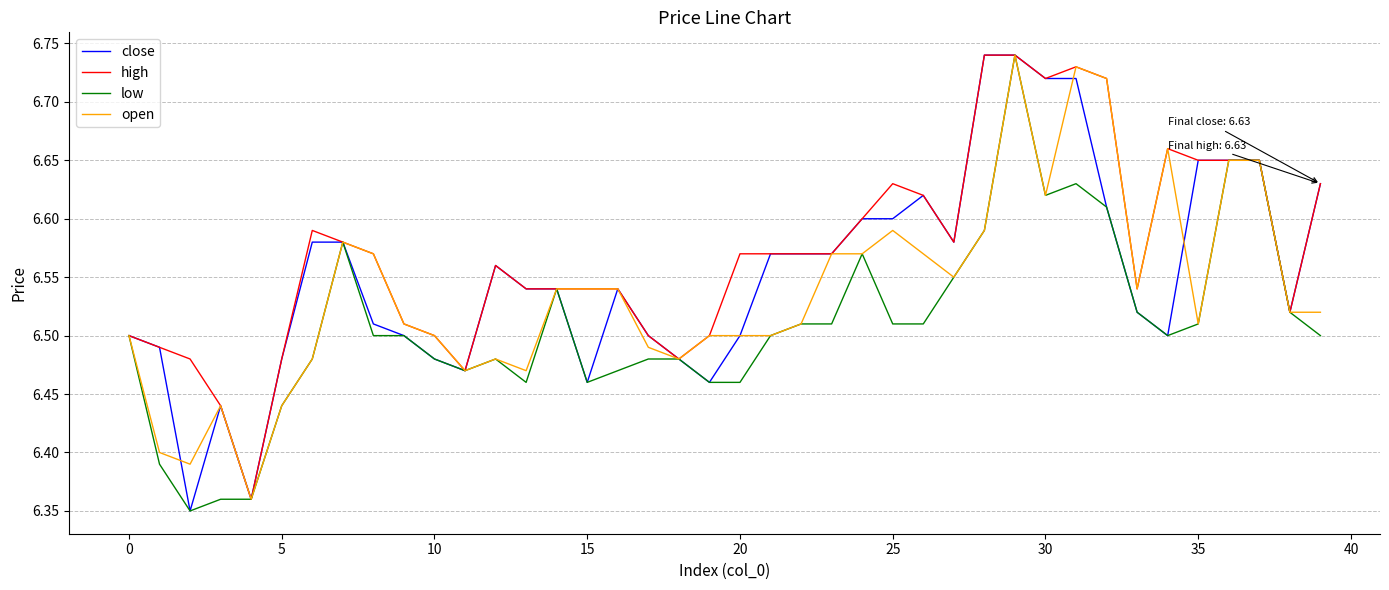

Which series has the largest total across all categories?

high